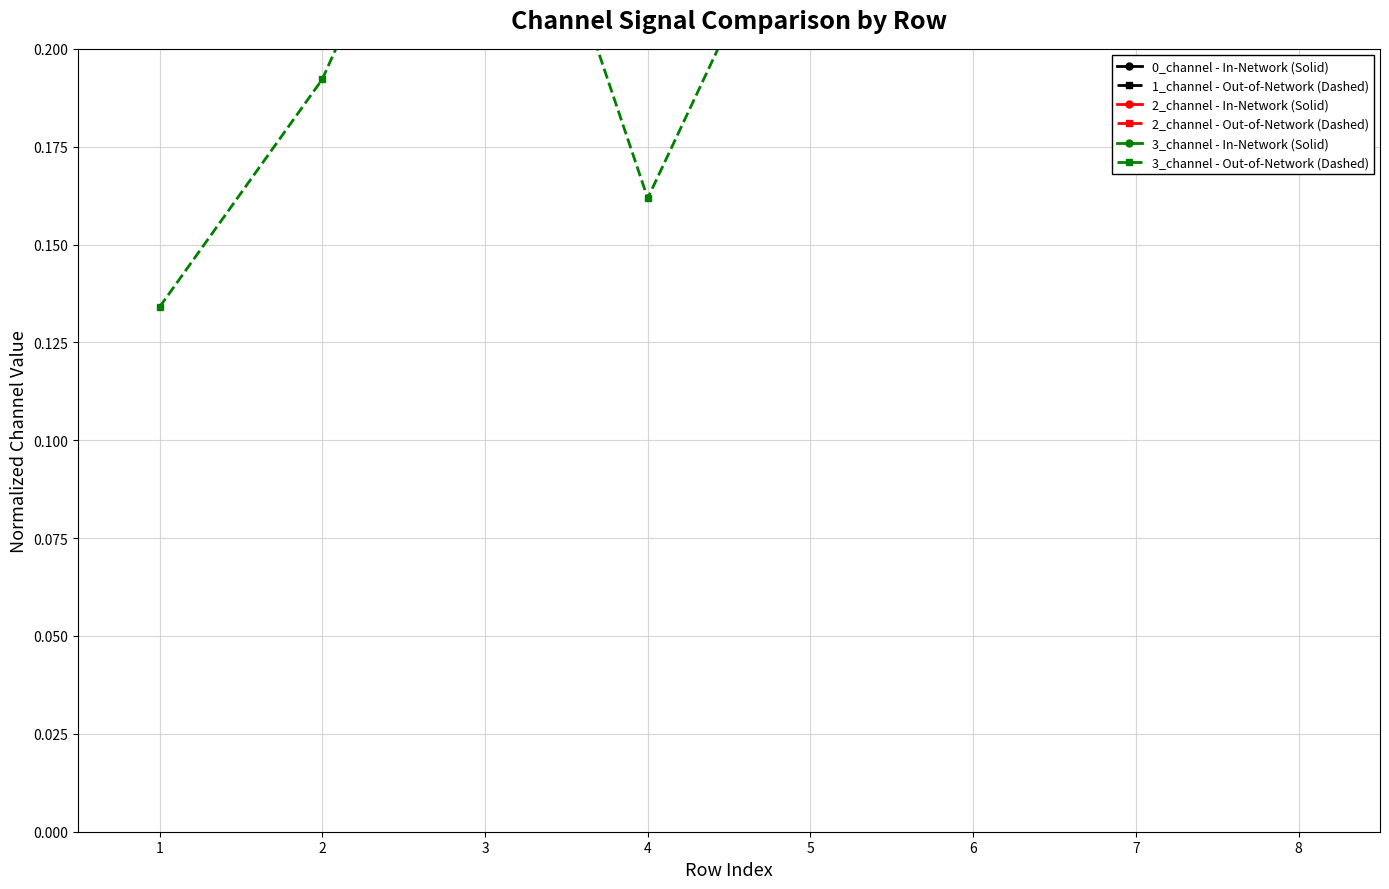

The 0_channel - In-Network (Solid) series shows 0.5 at 6. True or false?

True